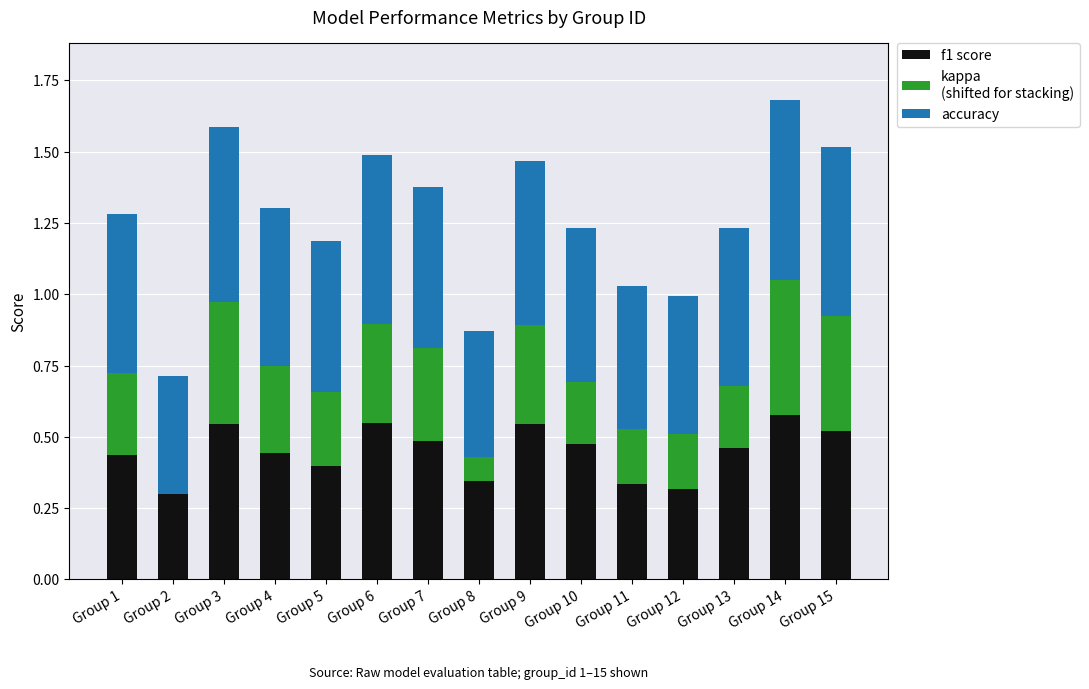

What is the total value across all series at Group 2?

0.7